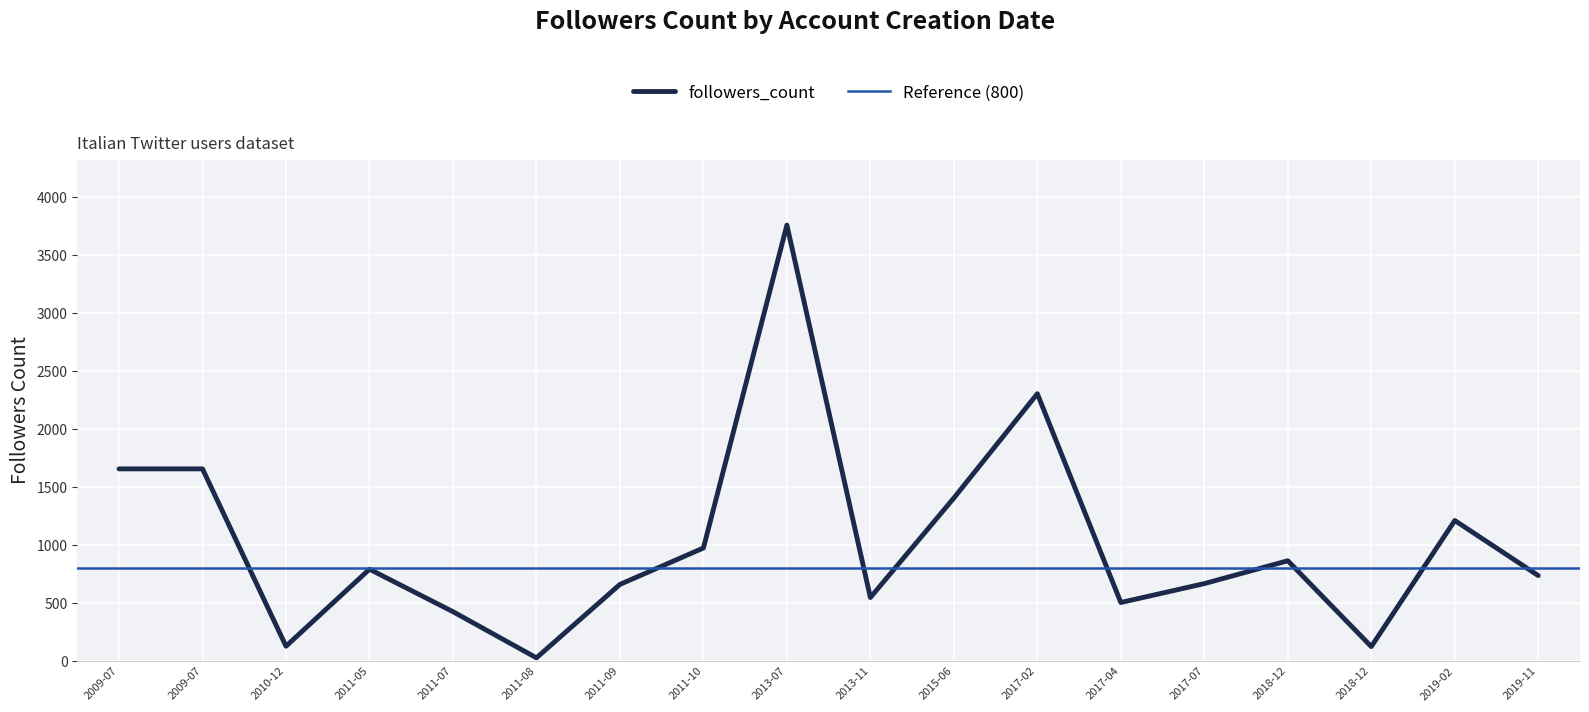

The value at 2011-07-25 is 642. True or false?

False